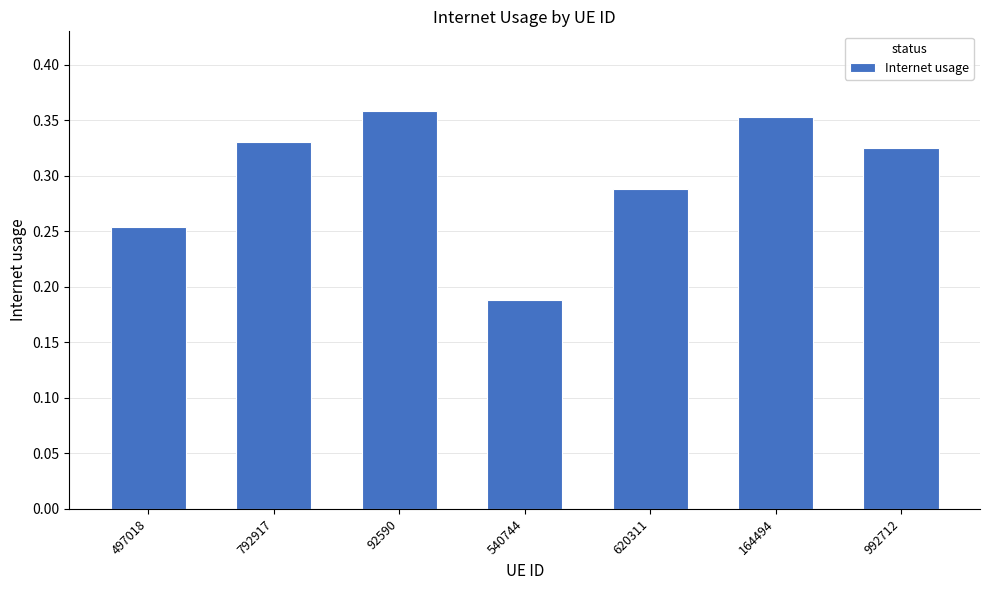

The value at 164494 is 0.6. True or false?

False